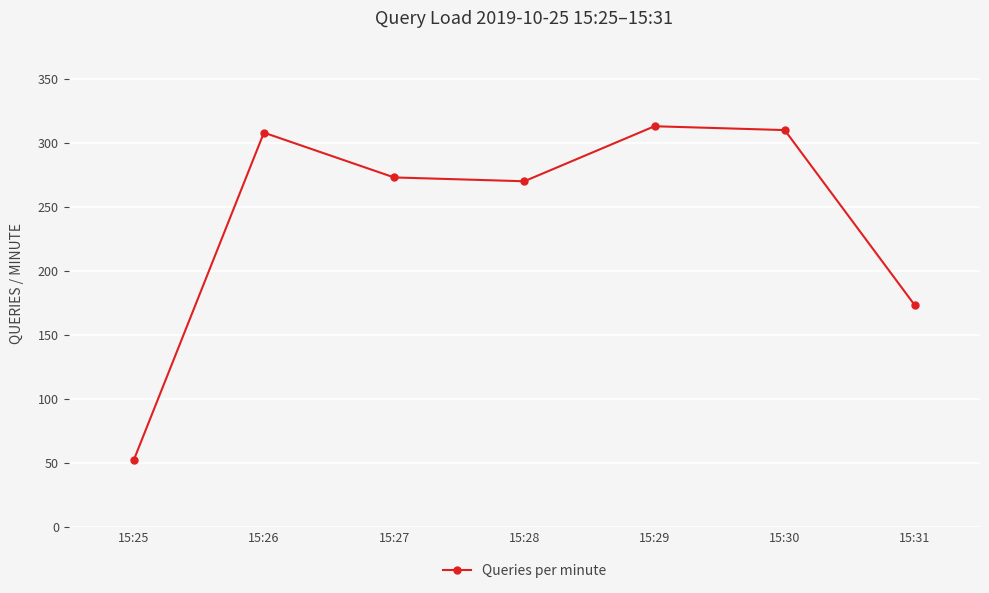

The chart shows a value of 104 at 15:26. True or false?

False